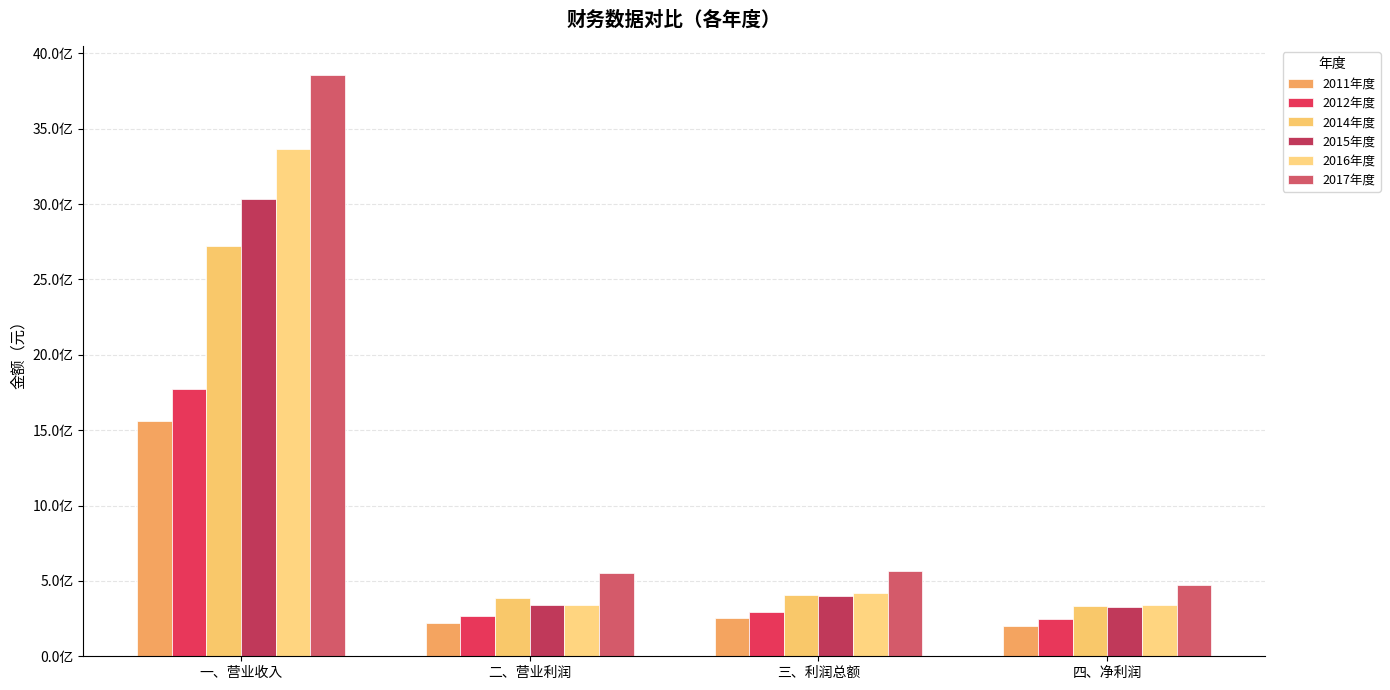

At which category is the sum across all series the highest?

一、营业收入